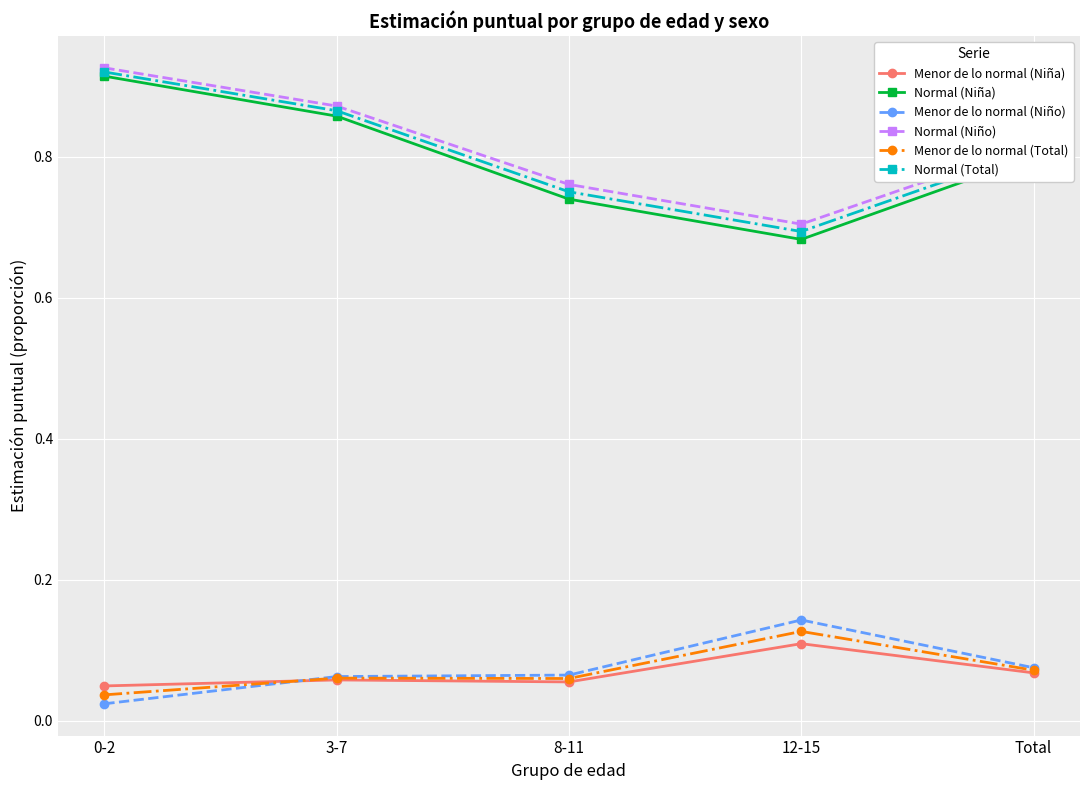

True or false: Menor de lo normal (Niña) has more than 2 points higher than both neighbors.

False